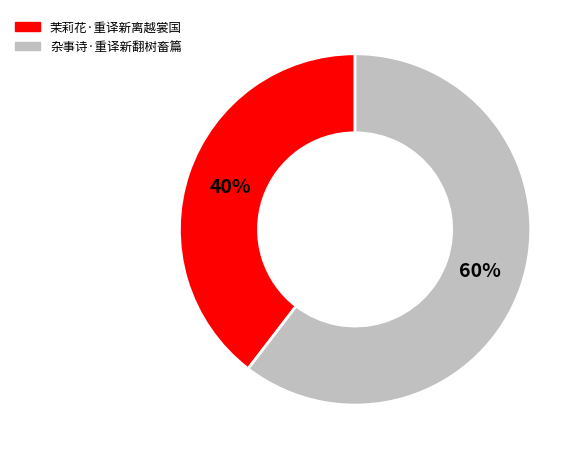

To the nearest percent, what is the average slice percentage?

50%